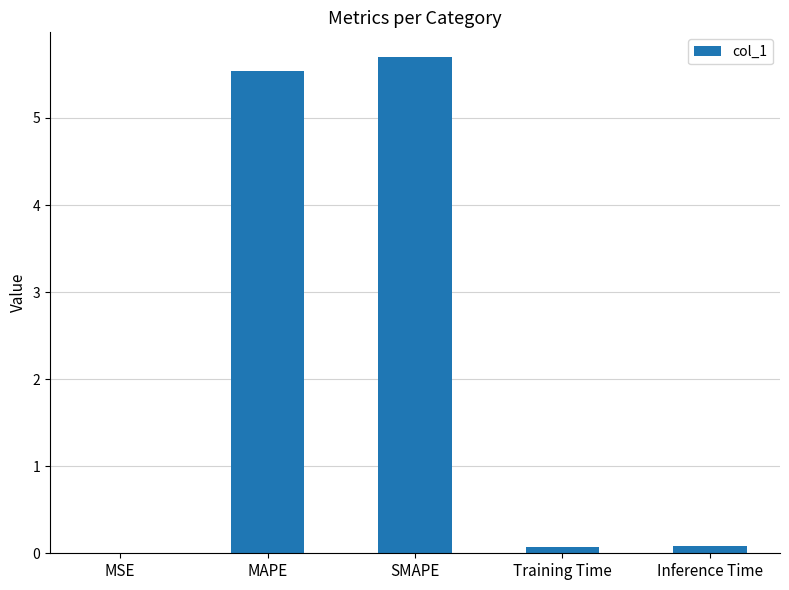

What is the sum of all values?

11.4